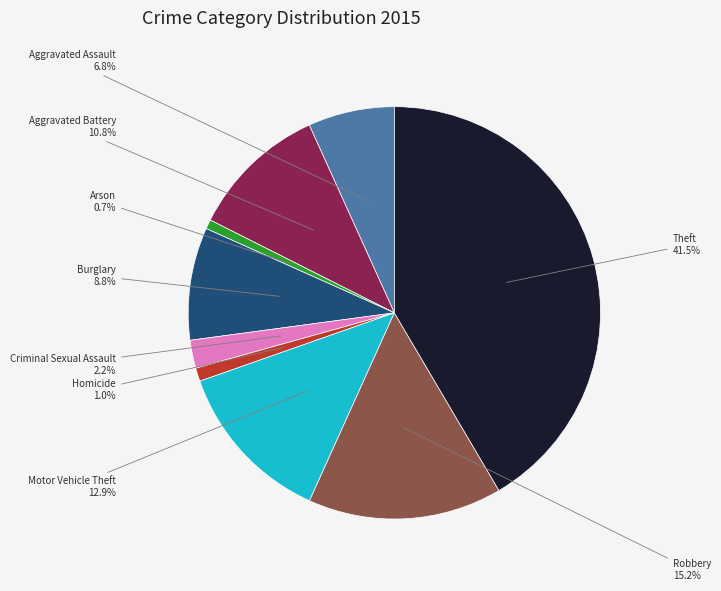

Count the number of slices in the pie.

9